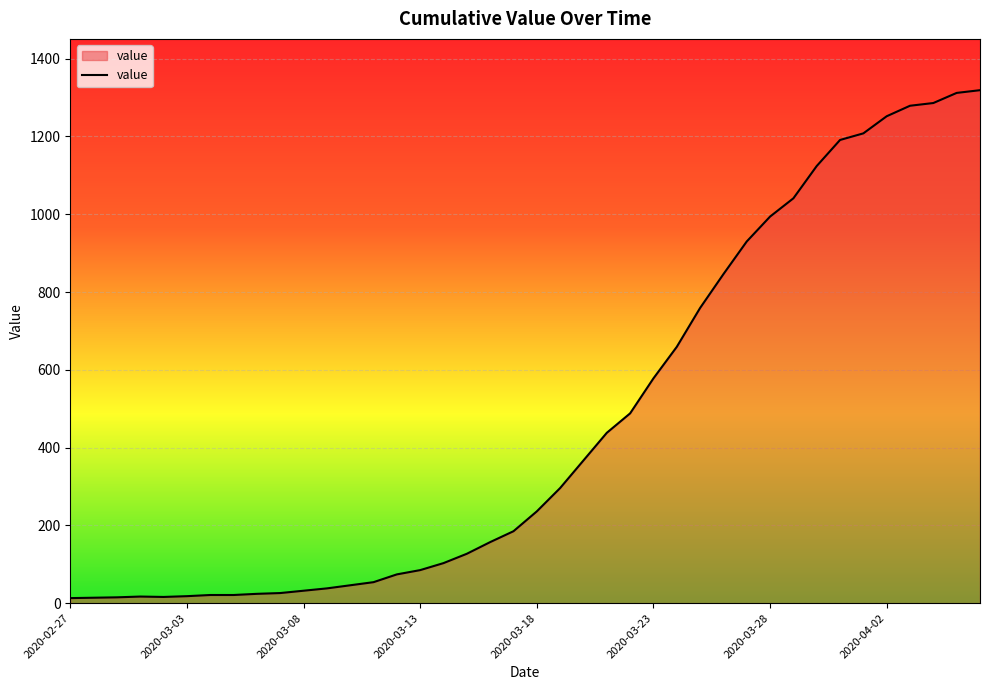

What is the difference between the maximum and minimum values?

1306